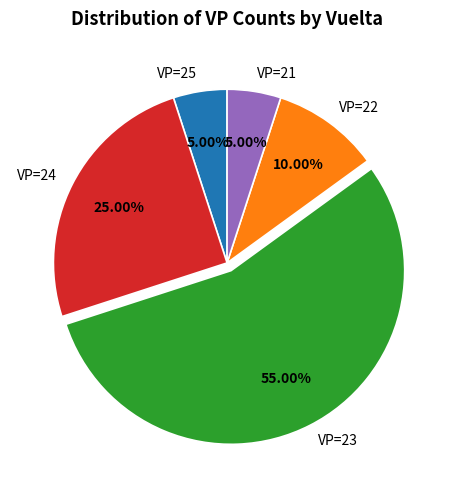

What is the largest slice in the pie chart?

VP=23